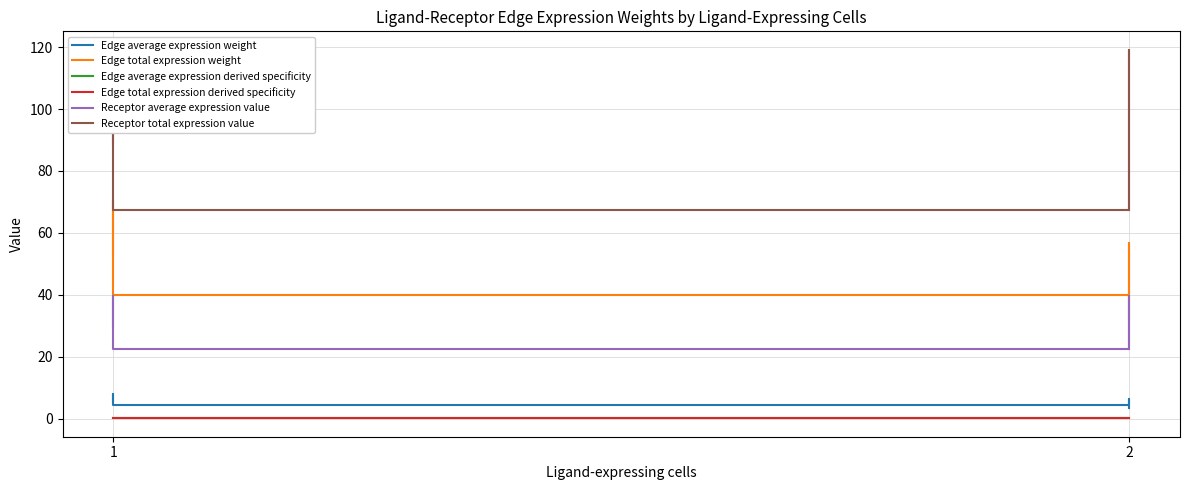

Which series has the widest spread of values?

Receptor total expression value